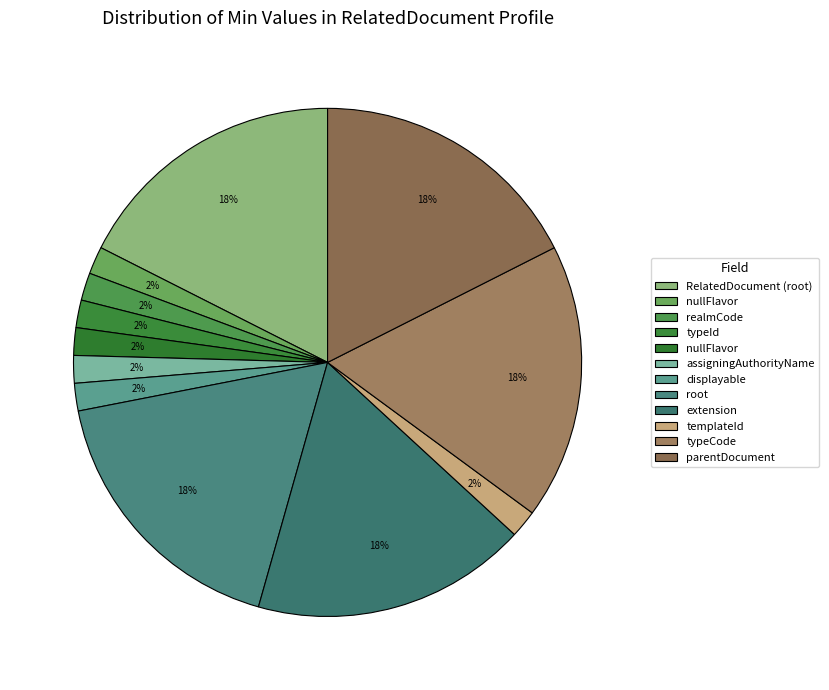

Which category has the smallest portion of the pie?

RelatedDocument.nullFlavor